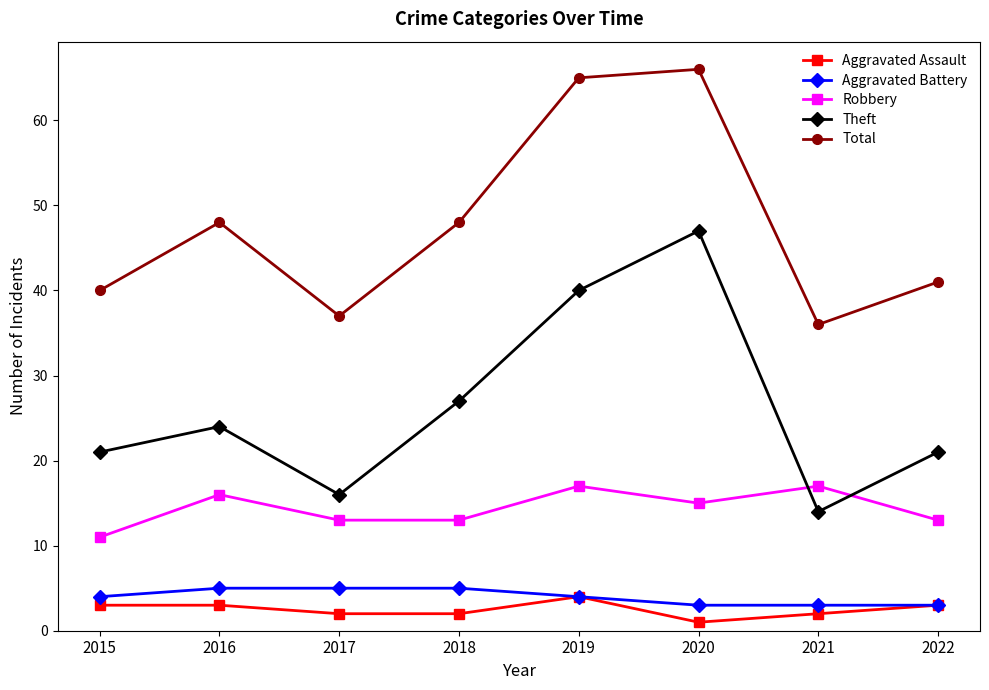

At how many categories does at least one series exceed 42?

4